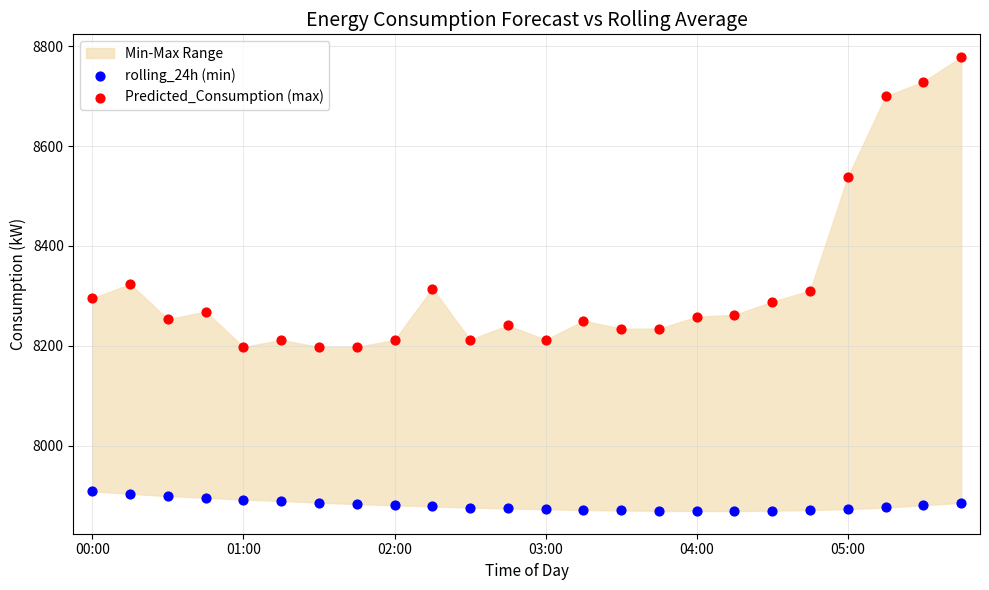

In the Predicted_Consumption (max) series, what Y value is closest to 8488?

8538.5